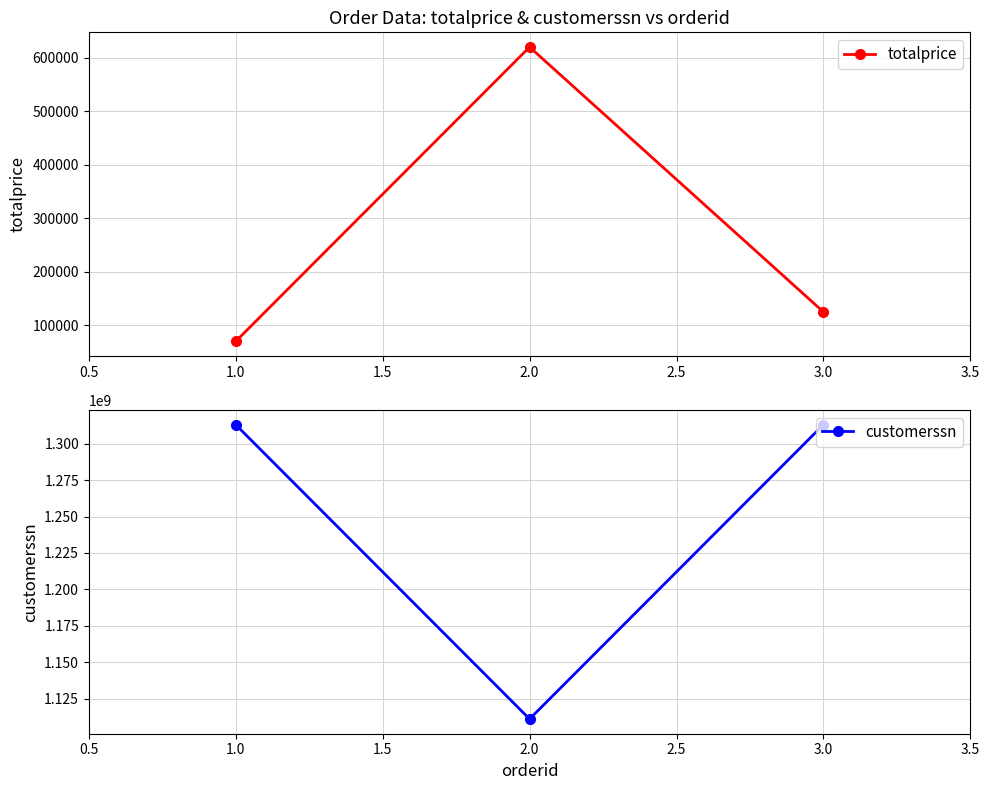

What is the value of the totalprice point at the 1st from the left?

70000